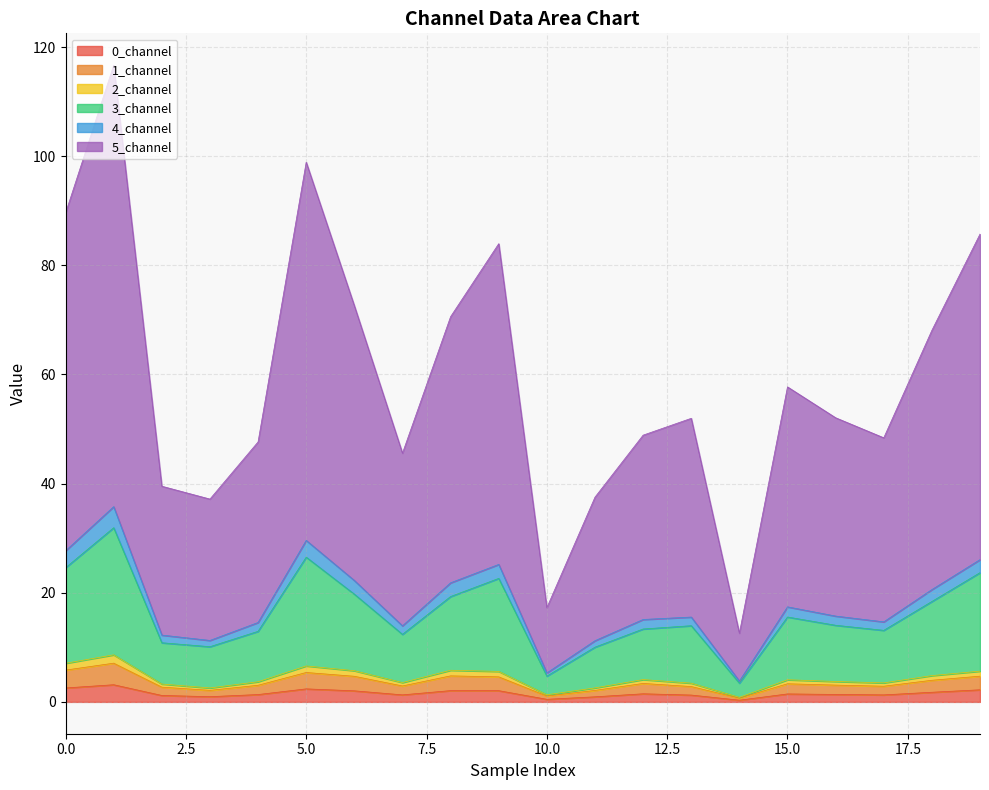

Does the chart have visible grid lines?

Yes